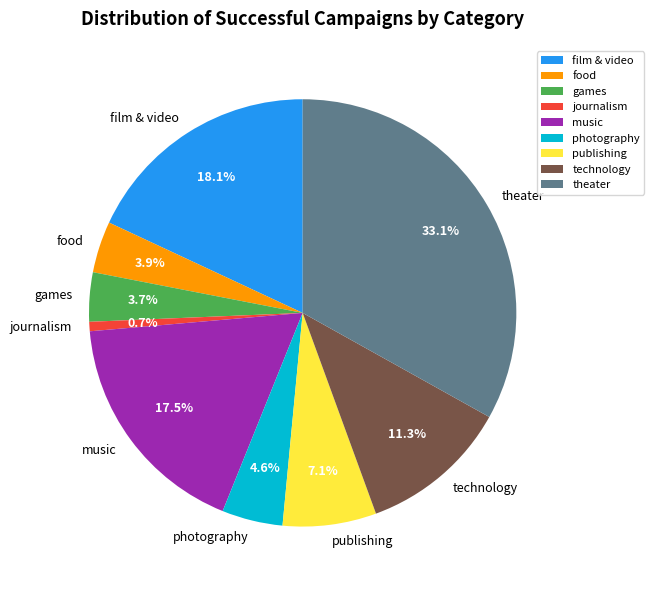

Approximately how many times larger is the value at music compared to theater?

0.5